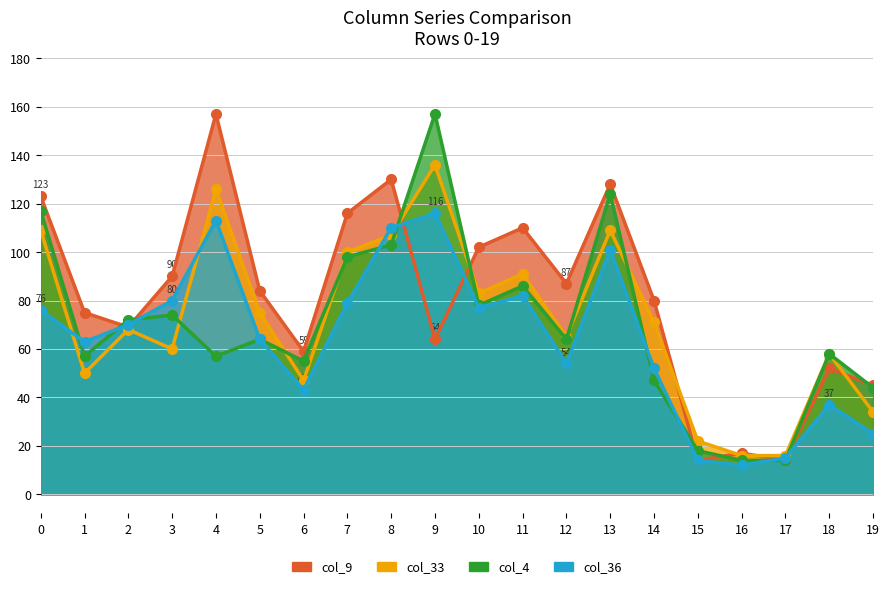

At which label does col_9_line reach its peak?

4